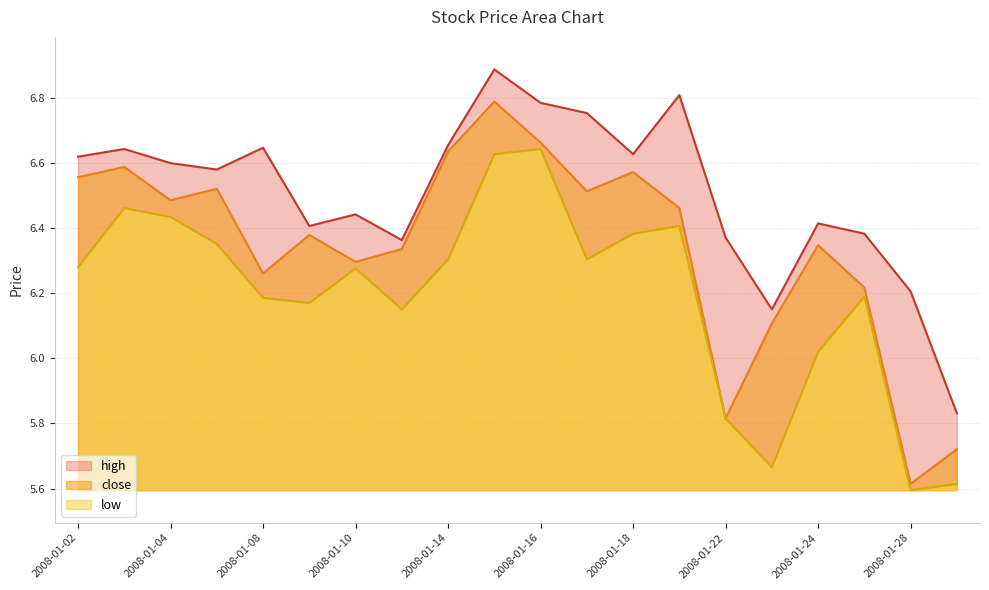

True or false: low and close cross at least once.

False